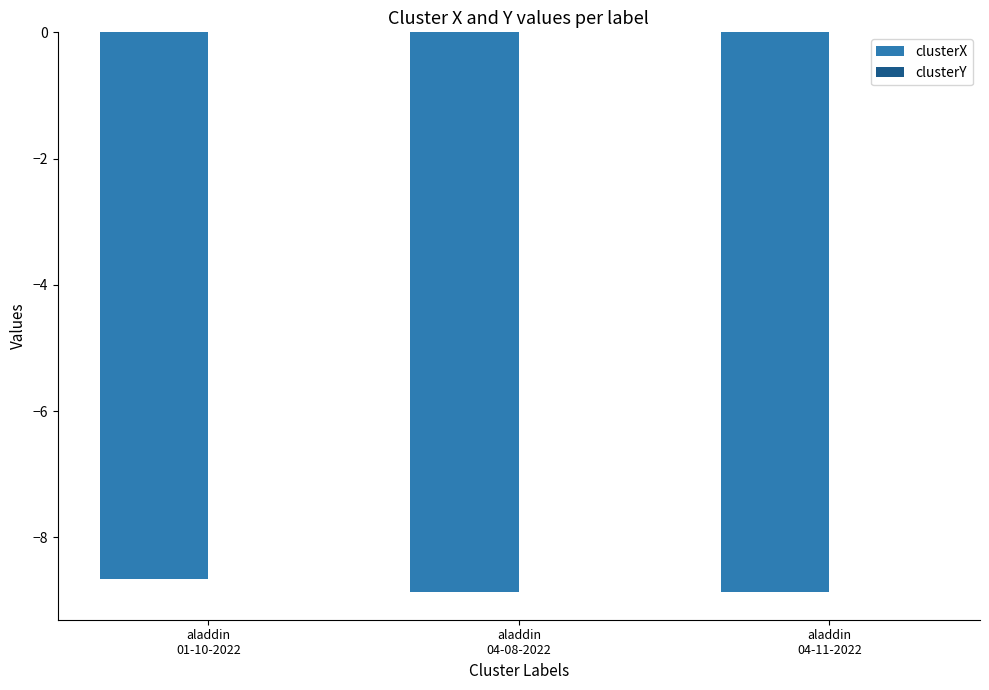

What is the sum of all clusterX values?

-26.4